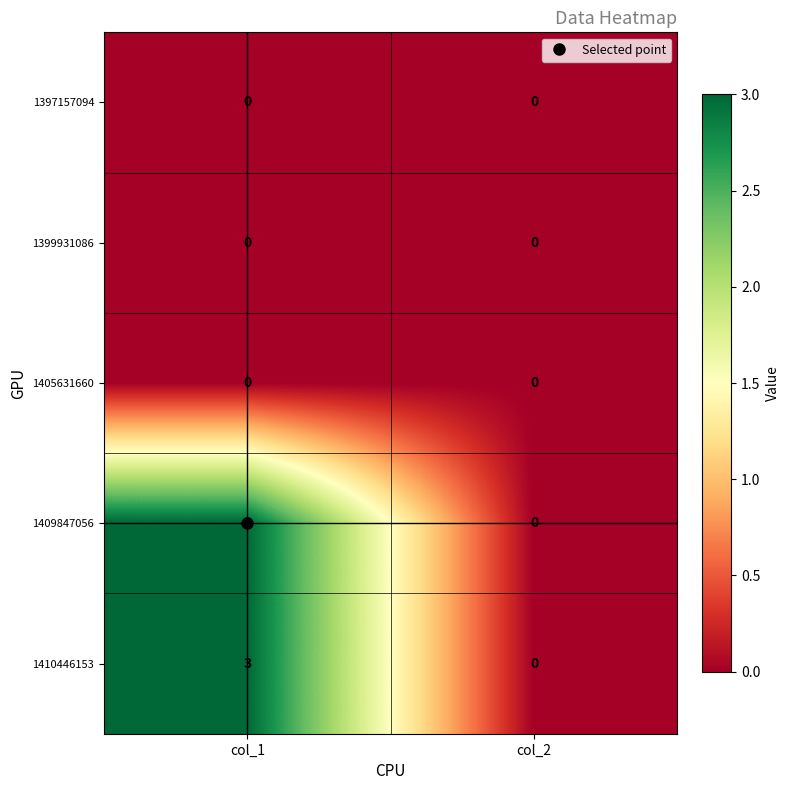

What is the spread (max minus min) of values at col_1?

3